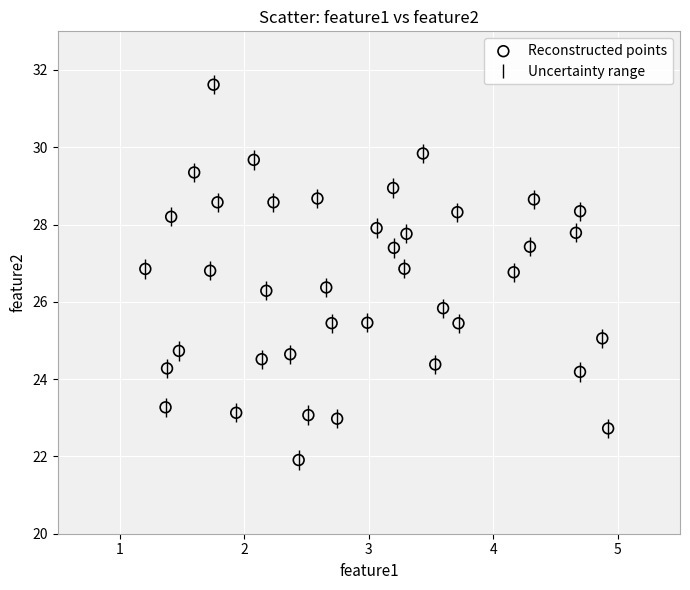

What is the range of X values (max minus min)?

3.7